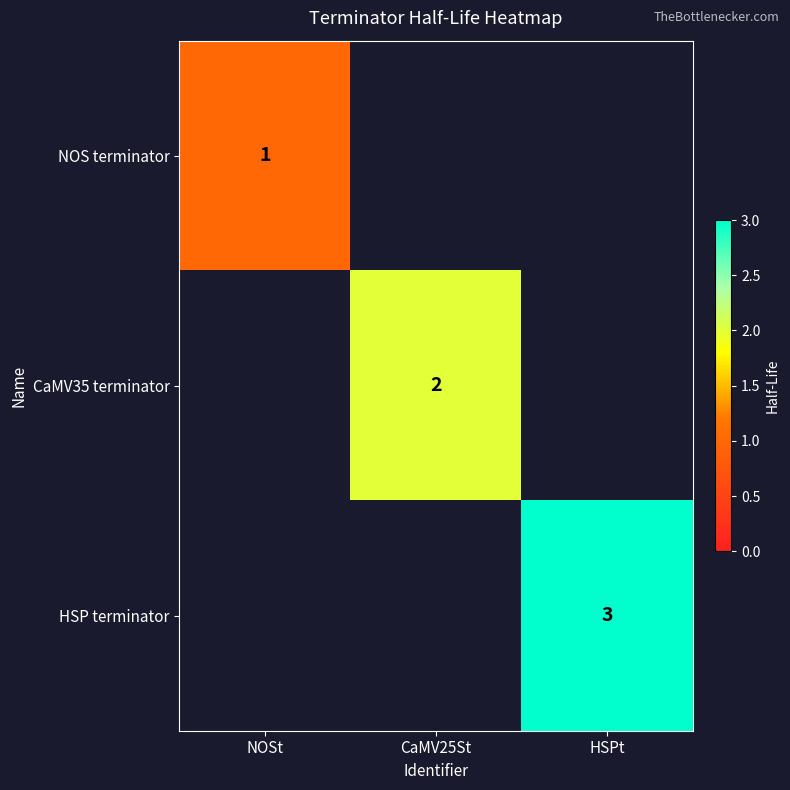

What is the maximum value shown in the chart?

3.0